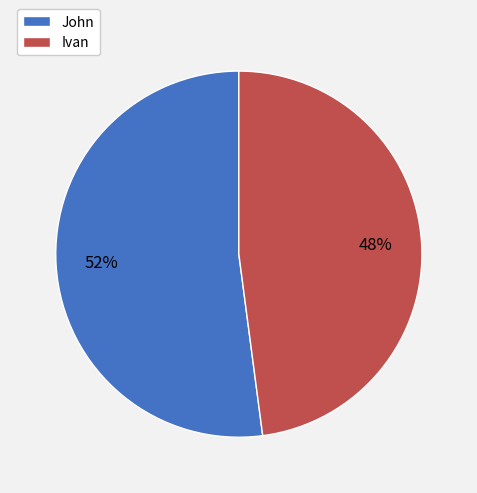

Which category has the smallest portion of the pie?

Ivan